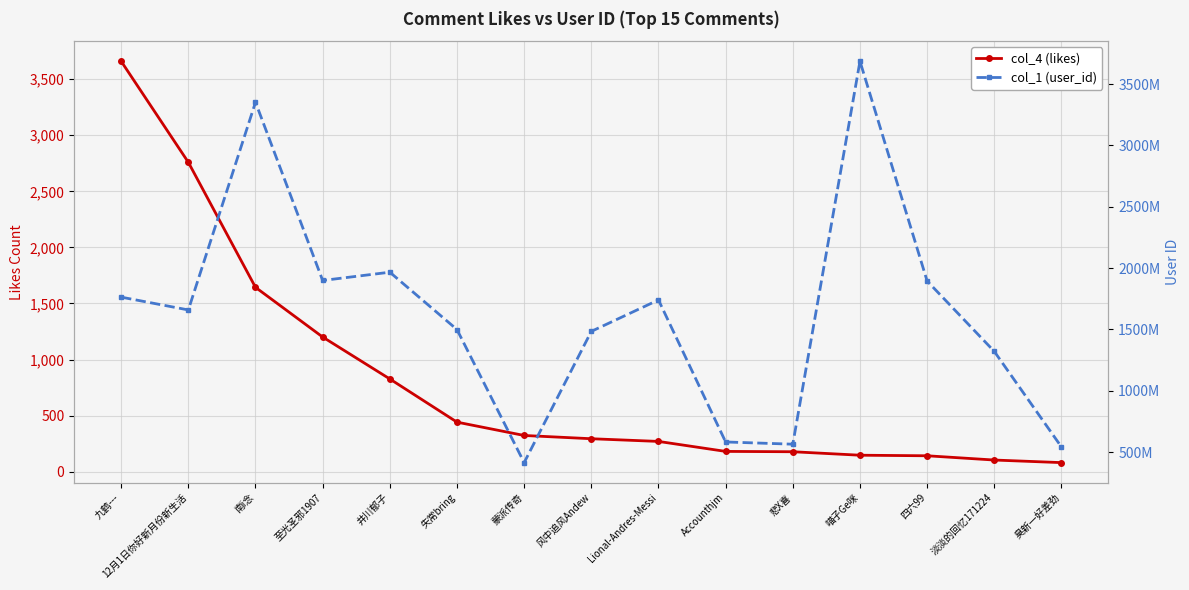

Where is col_4 (likes) nearest to the value 1870?

南i念